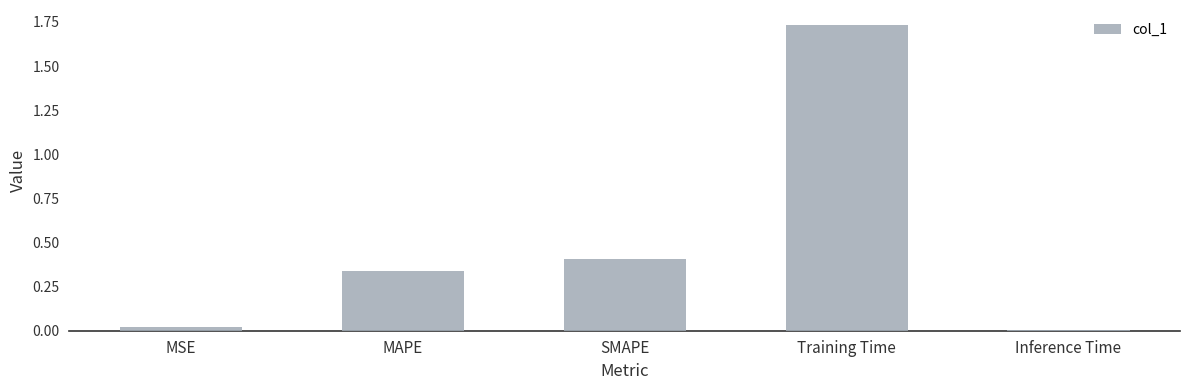

Is it true that the value at Training Time is 3.0?

False